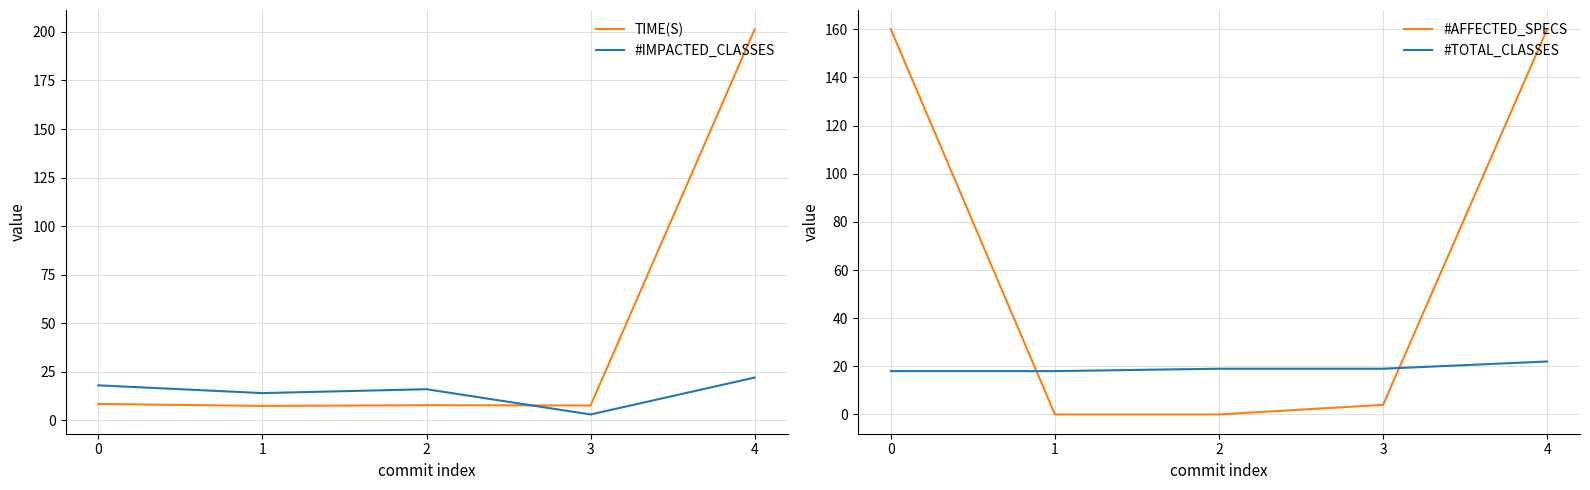

How many lines are shown in the chart?

4